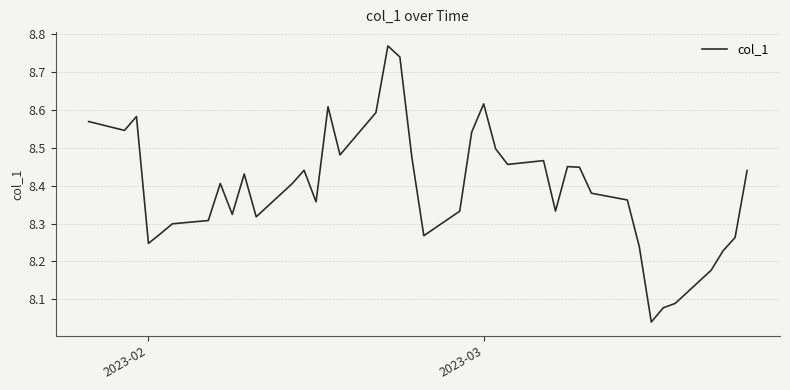

What is the difference between the maximum and minimum values?

0.7